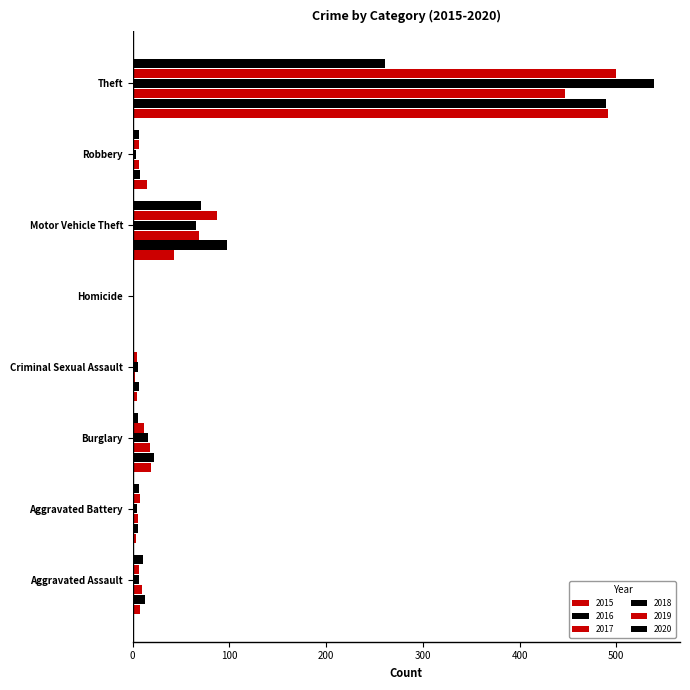

Which label corresponds to the smallest value in the chart?

Homicide